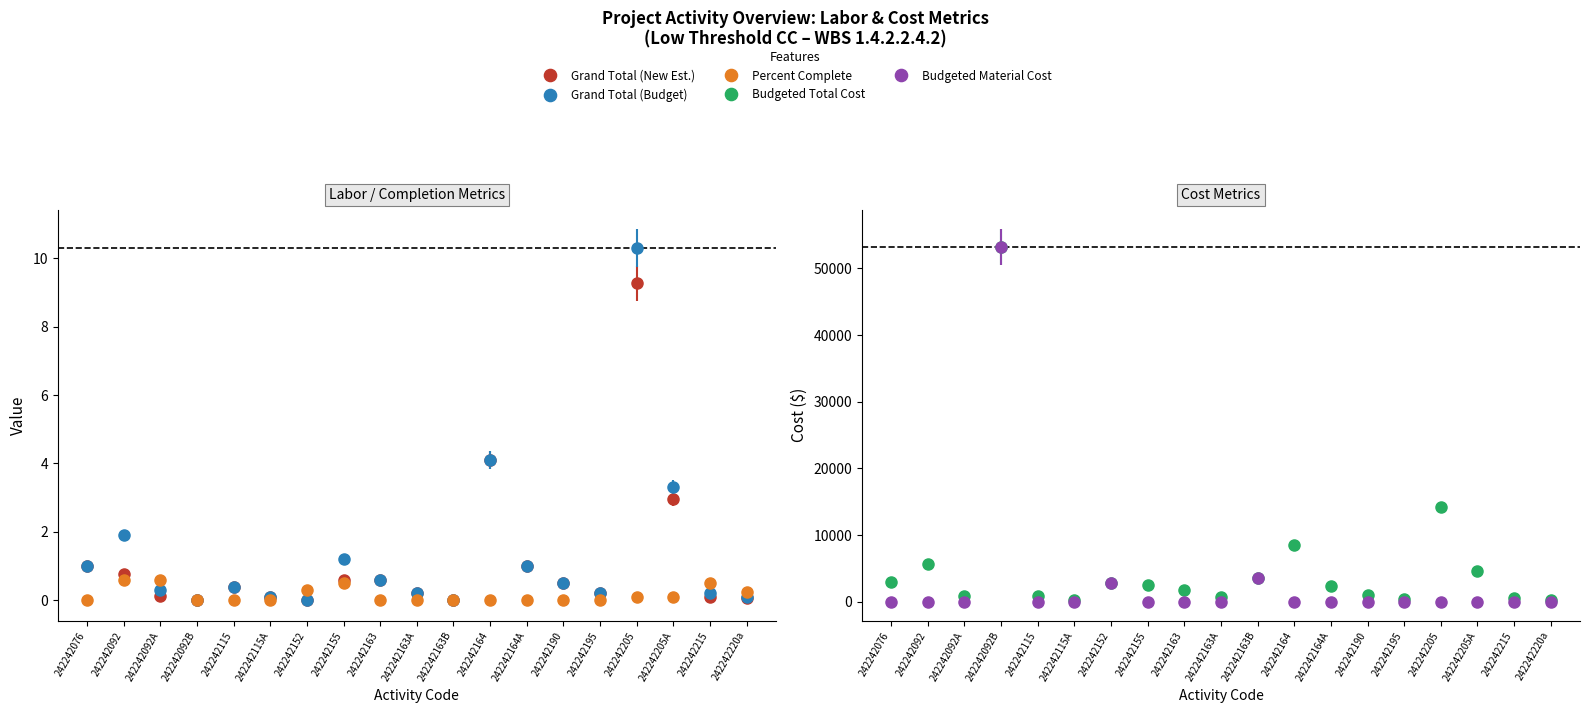

True or false: Budgeted Material Cost and Budgeted Total Cost intersect in this chart.

False